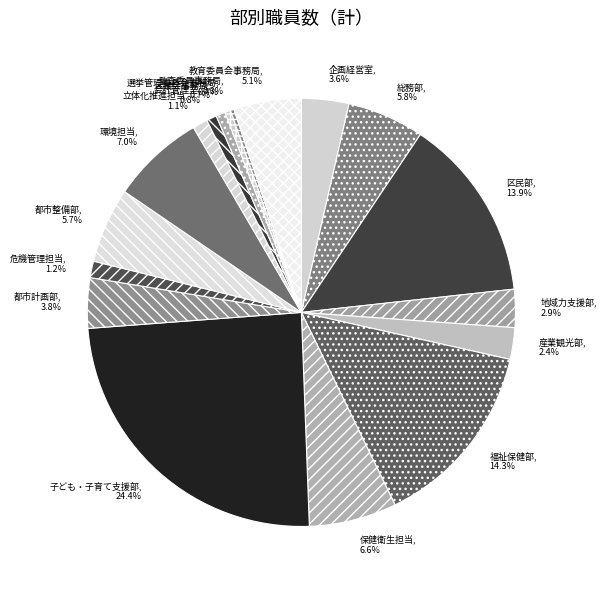

What is the largest slice in the pie chart?

子ども・子育て支援部